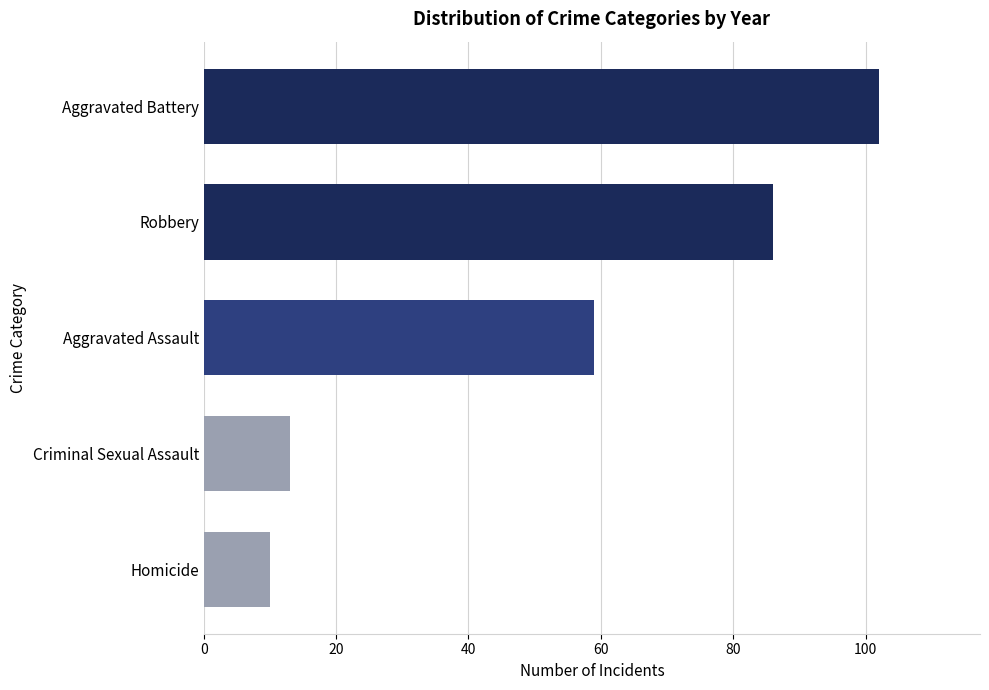

Which has a higher value, Aggravated Assault or Robbery?

Robbery